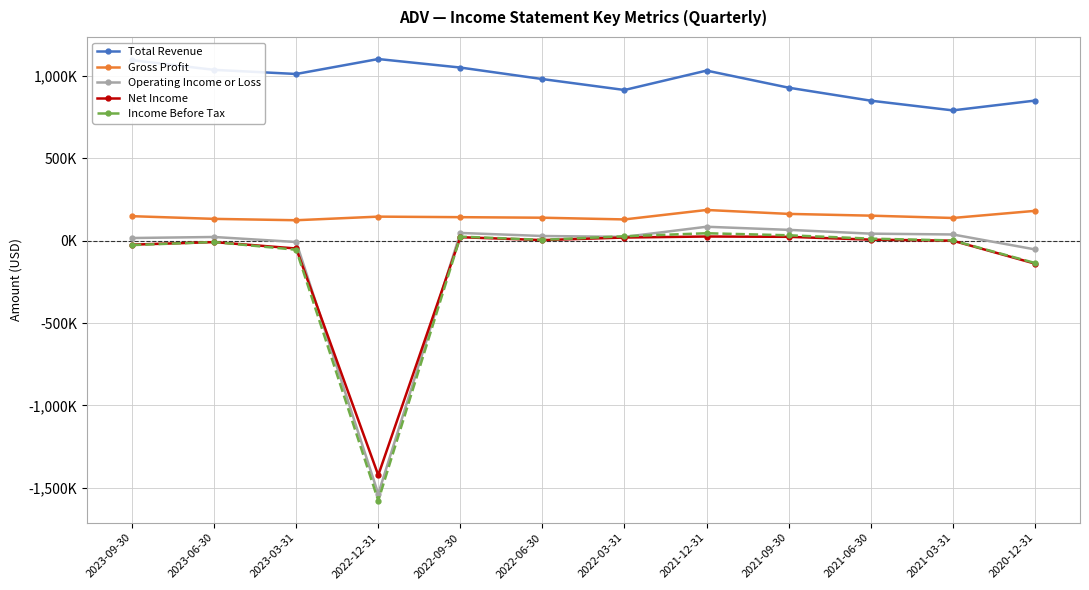

The Net Income series shows 4878 at 2022-06-30. True or false?

False